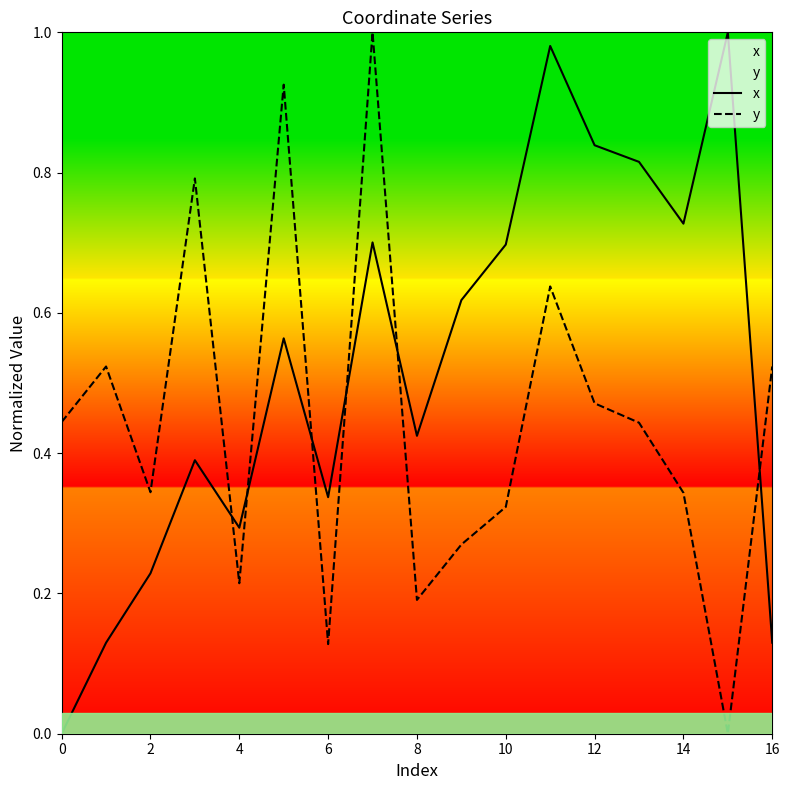

What is the difference between the maximum and second lowest values in the x series?

0.9